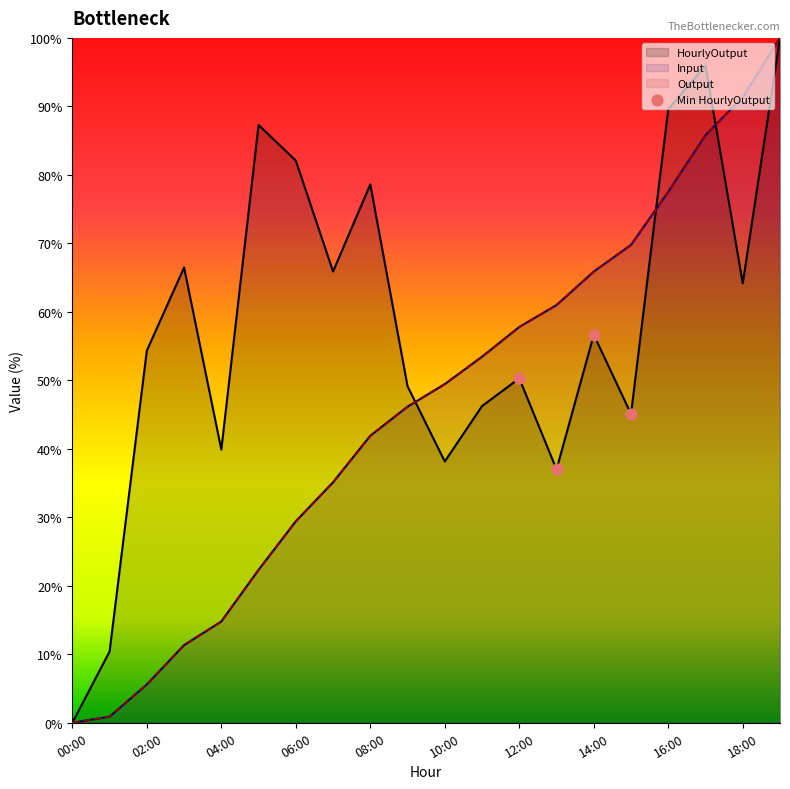

Which series reaches the minimum Y coordinate?

HourlyOutput